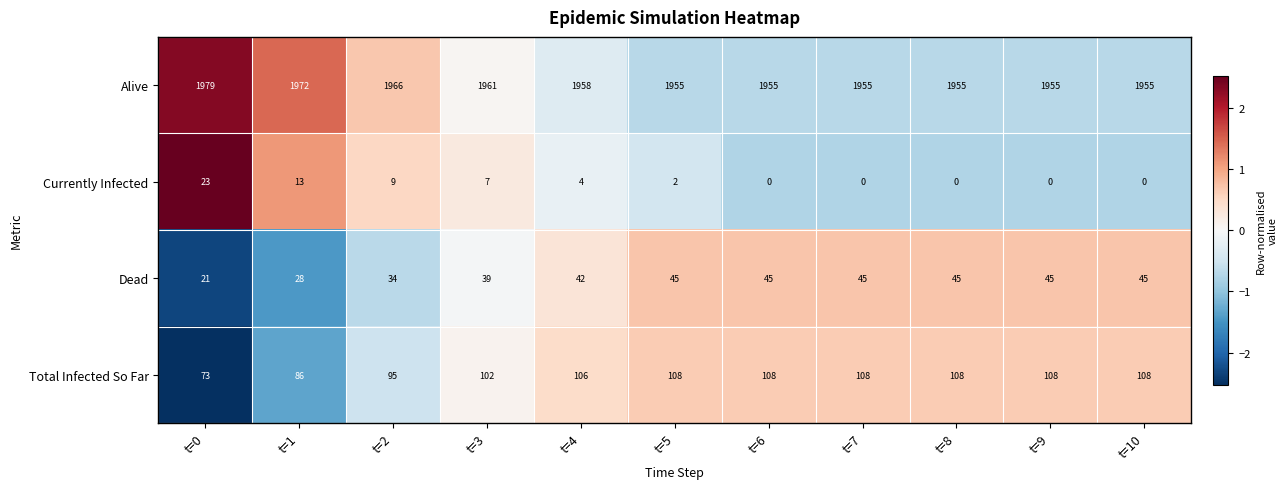

At how many categories does at least one series exceed 0?

11